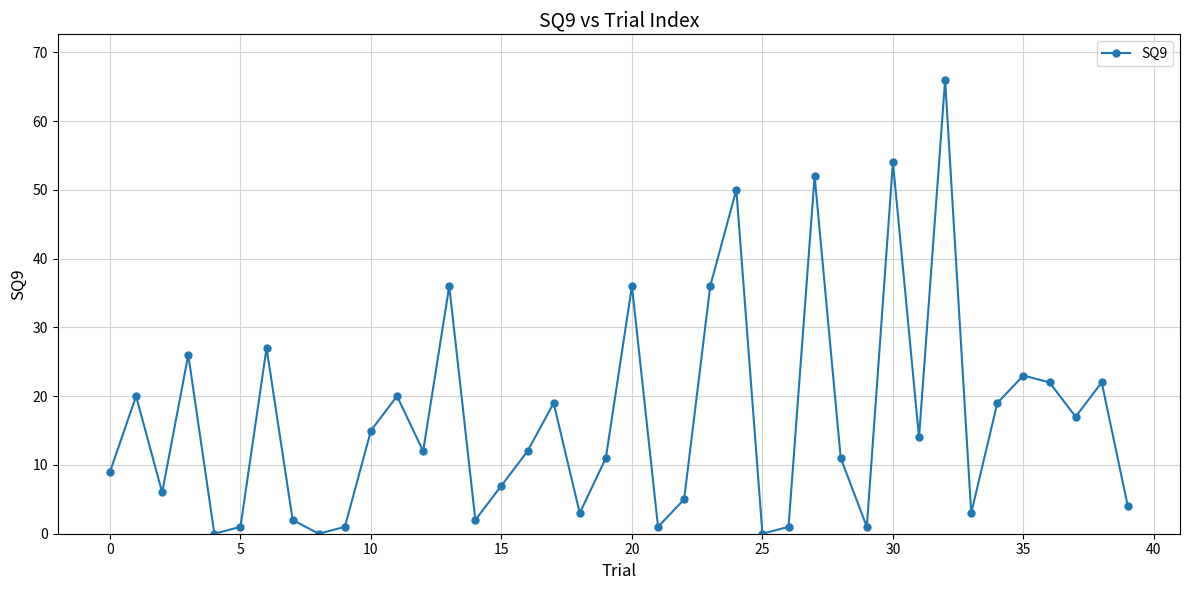

What is the greatest value displayed?

66